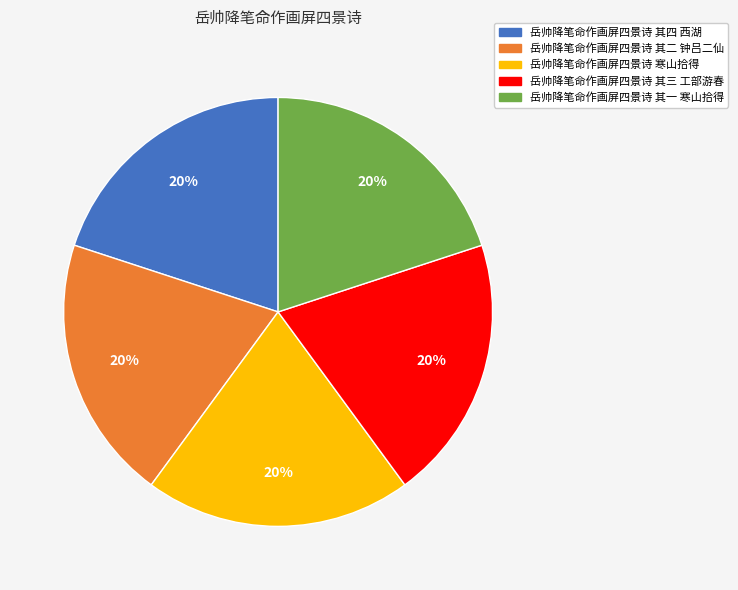

Is it true that 岳帅降笔命作画屏四景诗 其三 工部游春 is 6% of the pie?

False